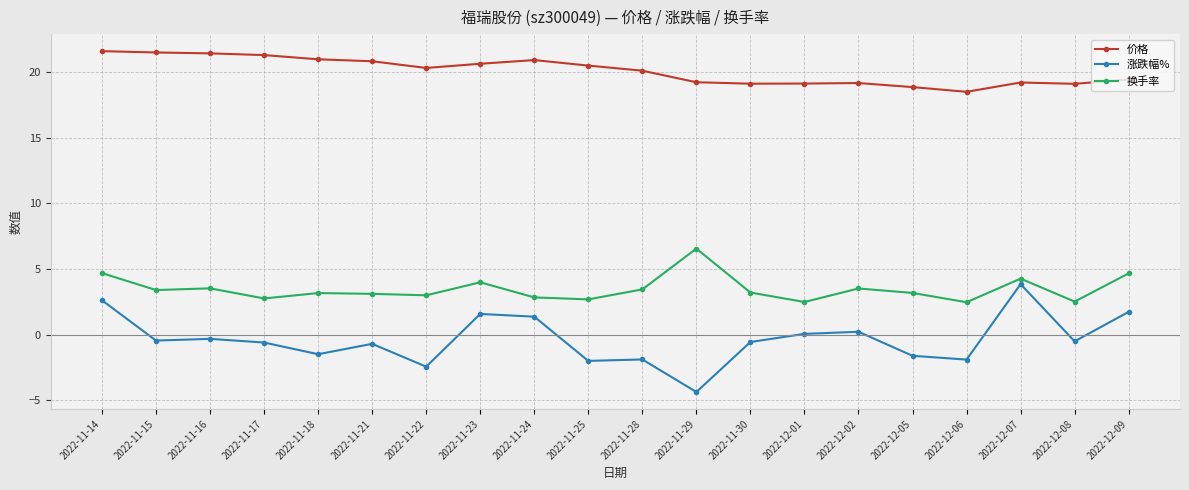

True or false: 换手率 and 价格 cross at least once.

False